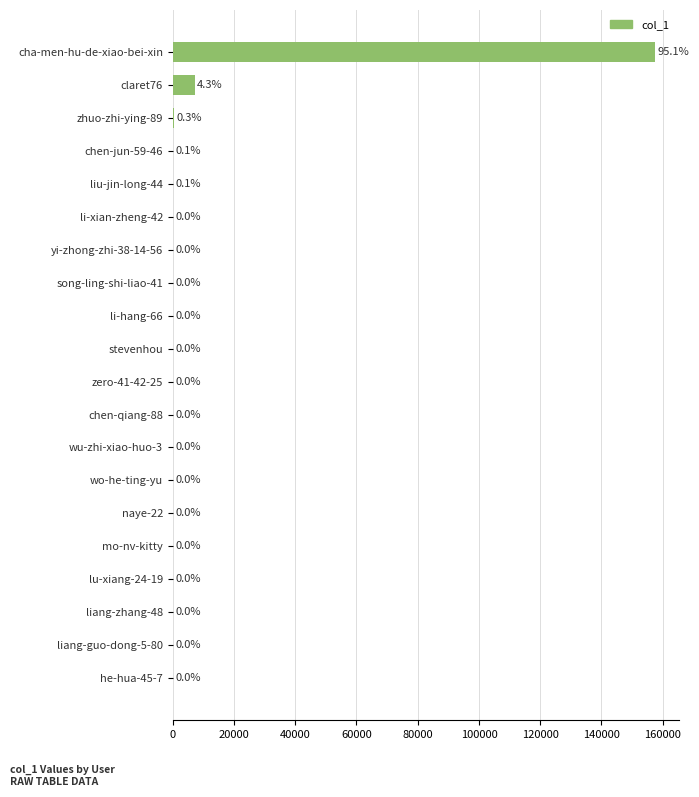

Is it true that the value at mo-nv-kitty is -104766?

False